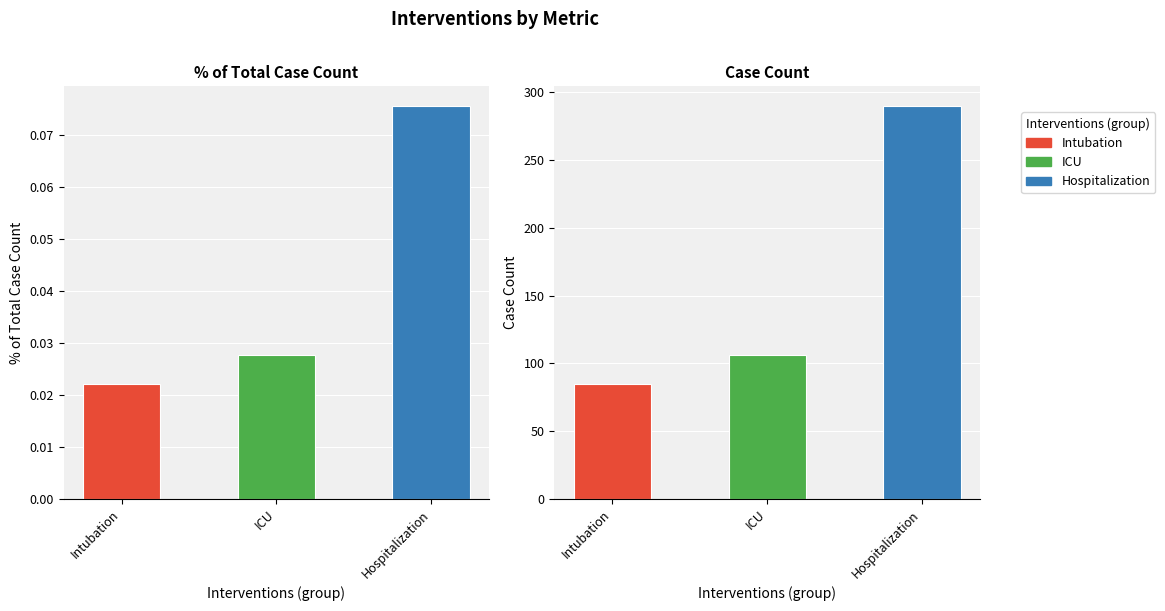

At how many categories does at least one series exceed 32?

3